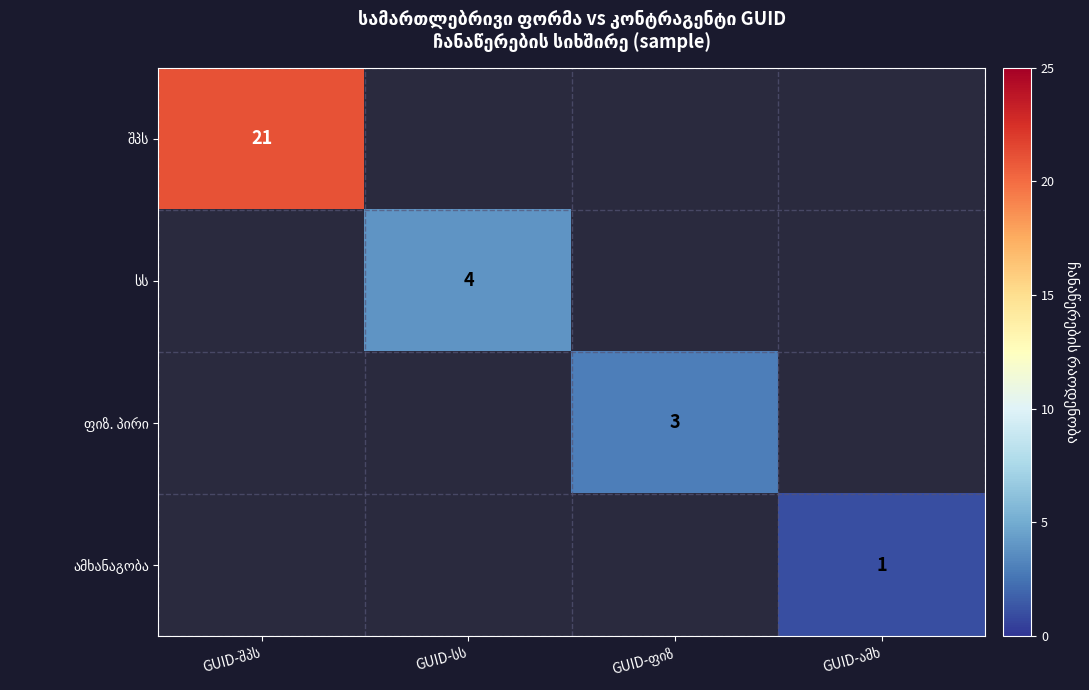

Where is შპს nearest to the value 21?

GUID-შპს